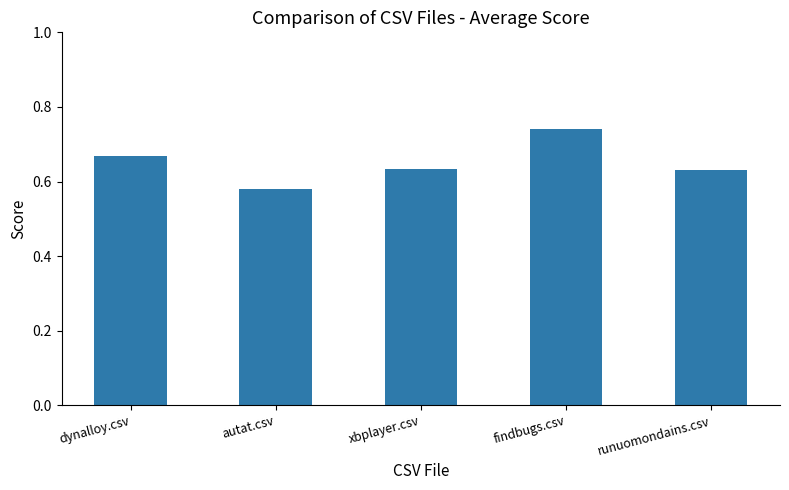

True or false: the data shows 0.2 at runuomondains.csv.

False